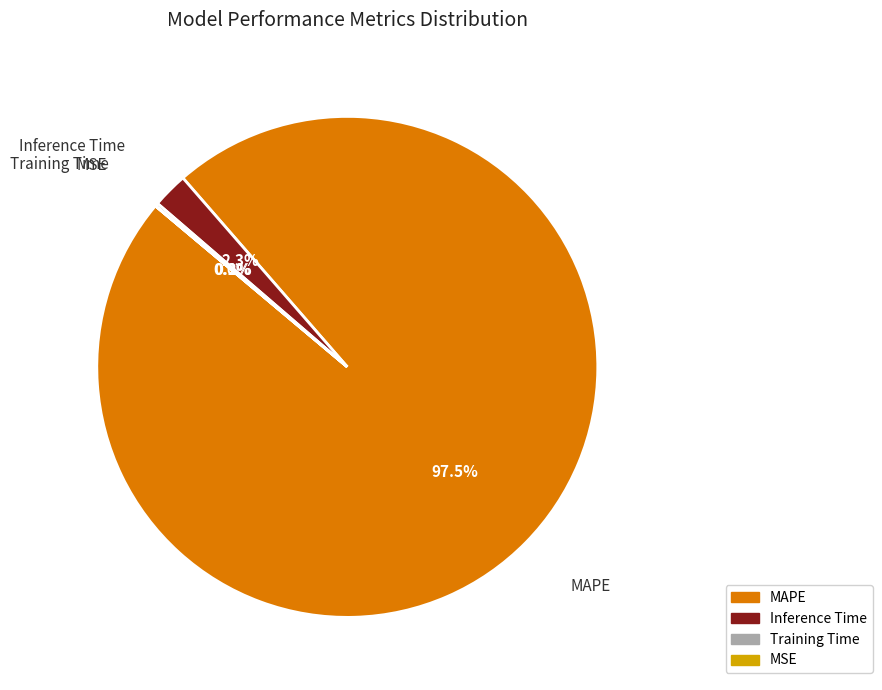

What is the total percentage of Inference Time and MAPE?

99.8%